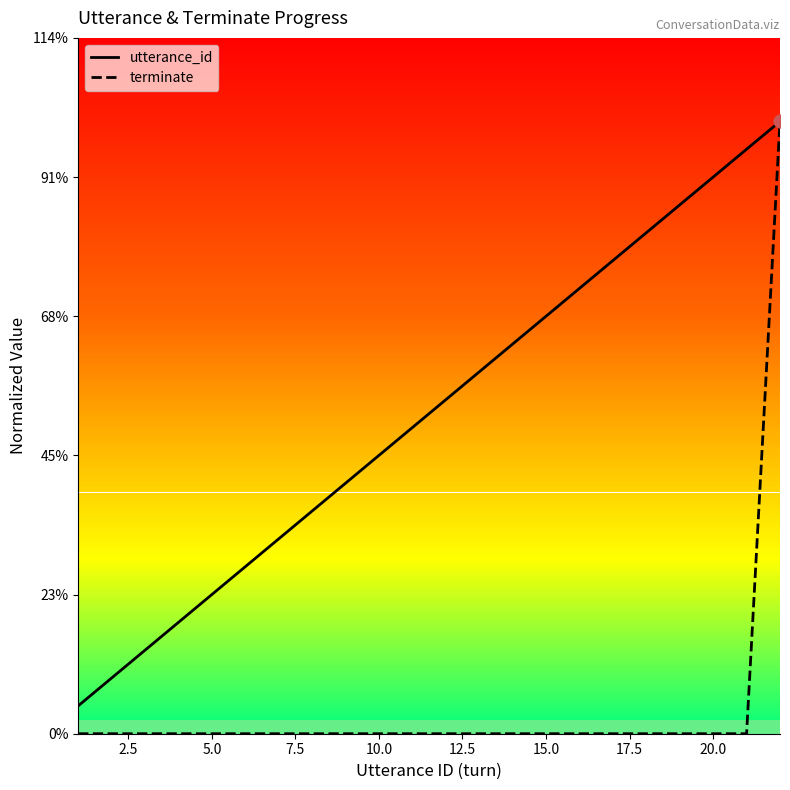

What are all the series names shown in the legend?

utterance_id, terminate